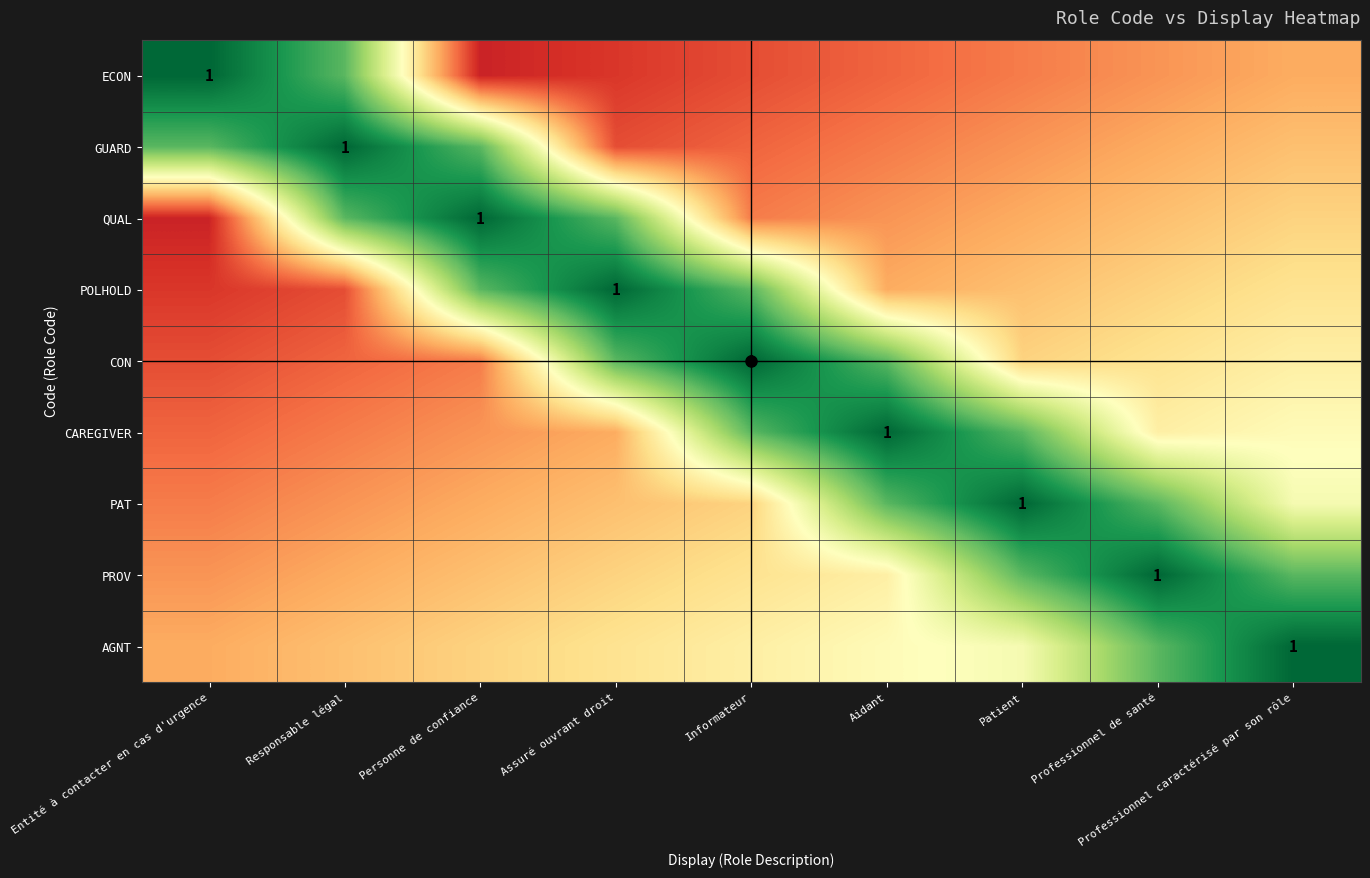

Which series has the largest range (max minus min)?

ECON